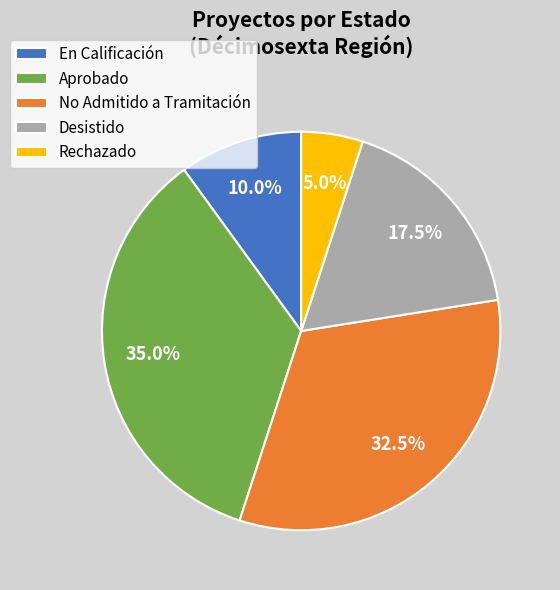

Does any single category account for the majority?

No